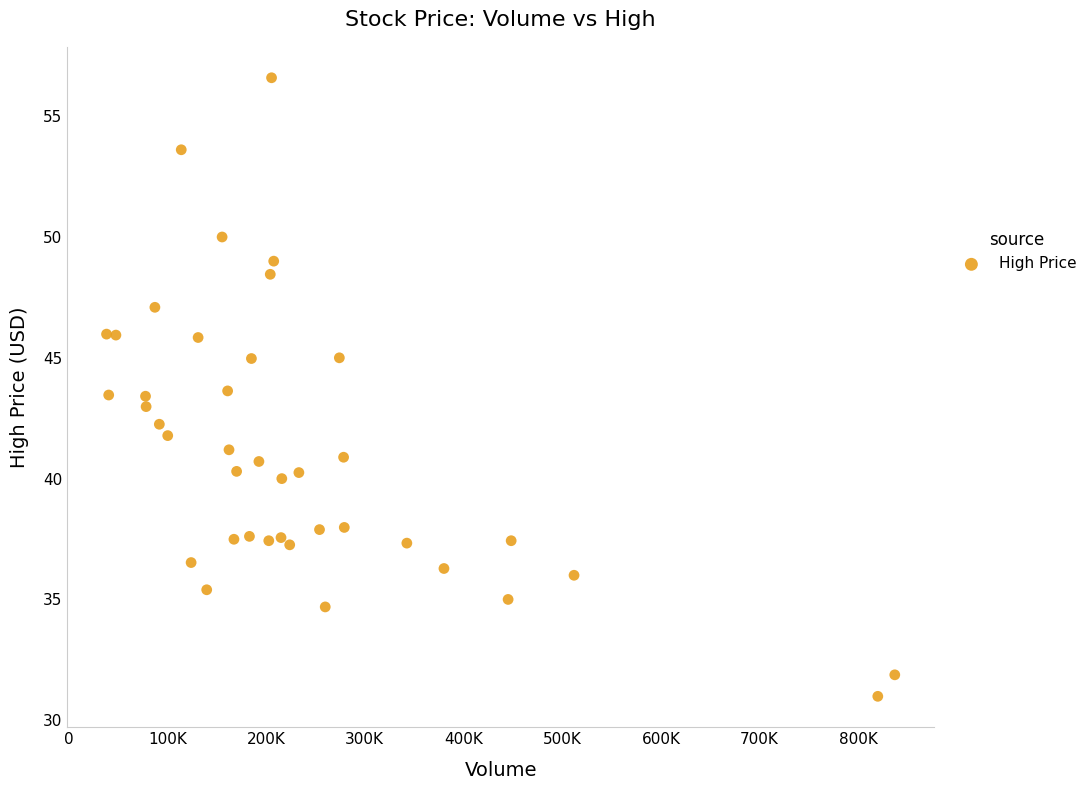

What is the range of X values (max minus min)?

798700.0